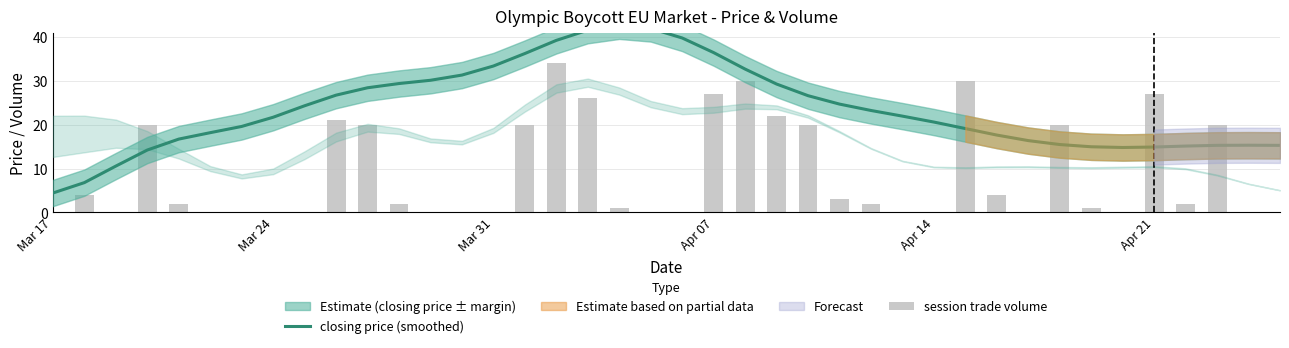

Rank the series by their maximum value, from highest to lowest.

closing price (smoothed), session trade volume